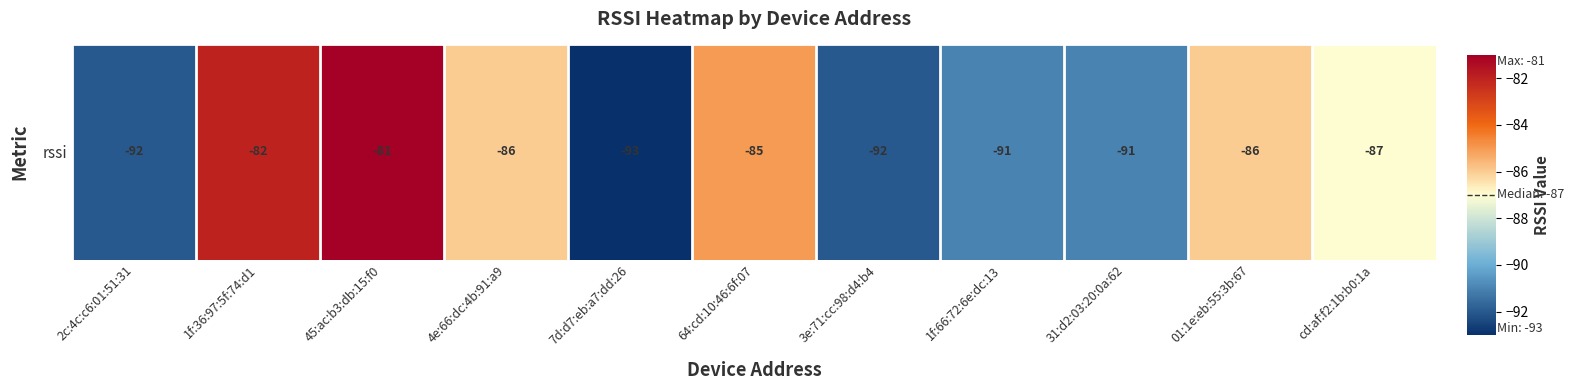

The value at 2c:4c:c6:01:51:31 is -92. True or false?

True